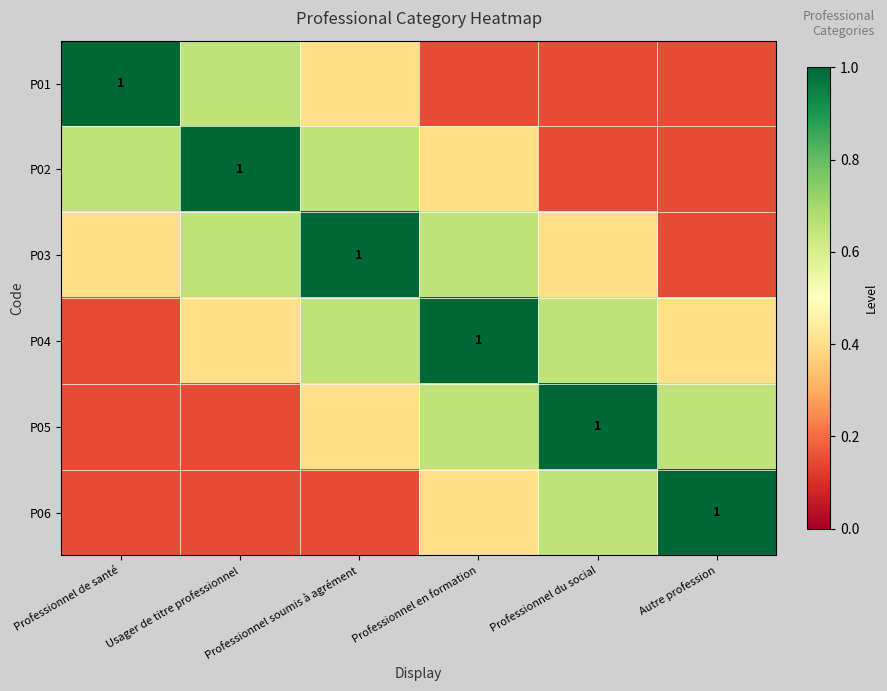

What is the difference between the highest and lowest values at Professionnel soumis à agrément?

0.8